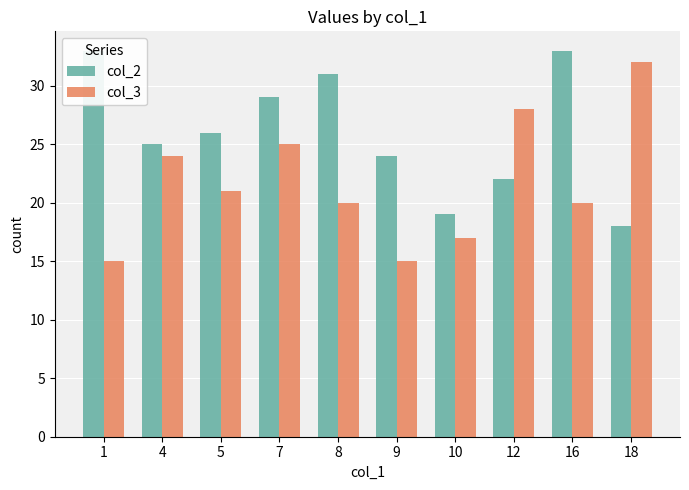

Does the chart contain any negative values?

No